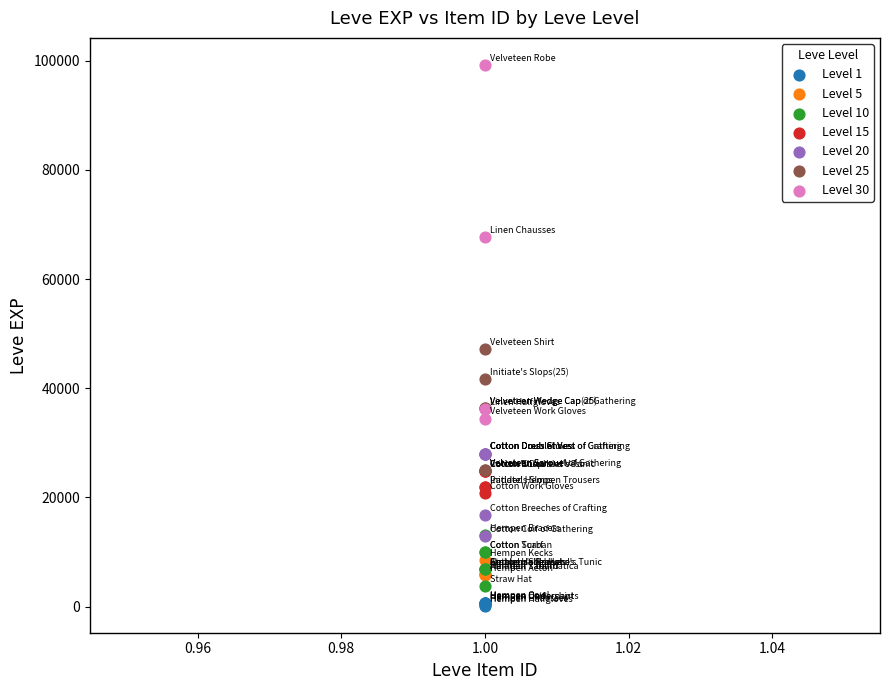

Which series has the widest spread of Y values?

Level 30